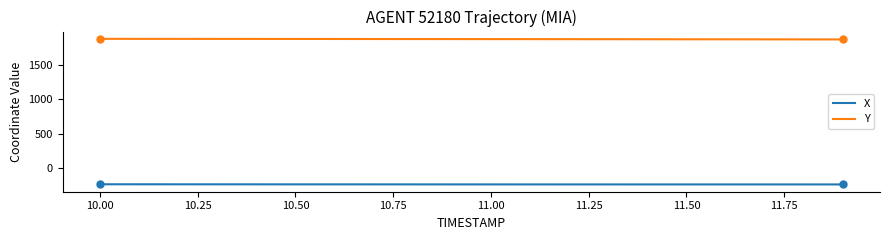

List the series in order of their peak value, lowest first.

X, Y